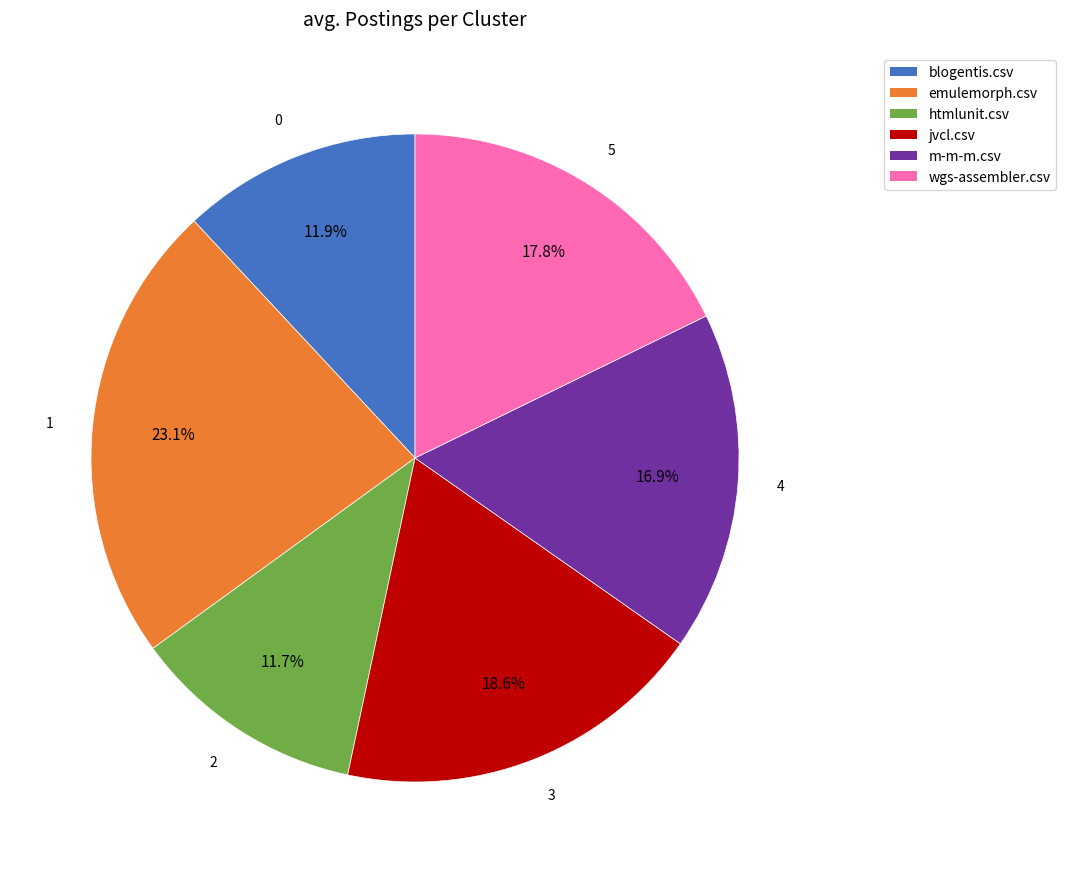

Is emulemorph.csv the majority of the pie?

No